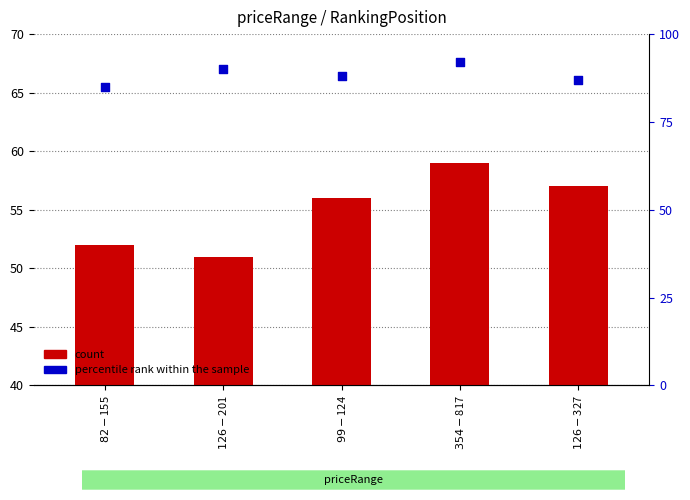

At which category is the sum across all series the highest?

$354 - $817